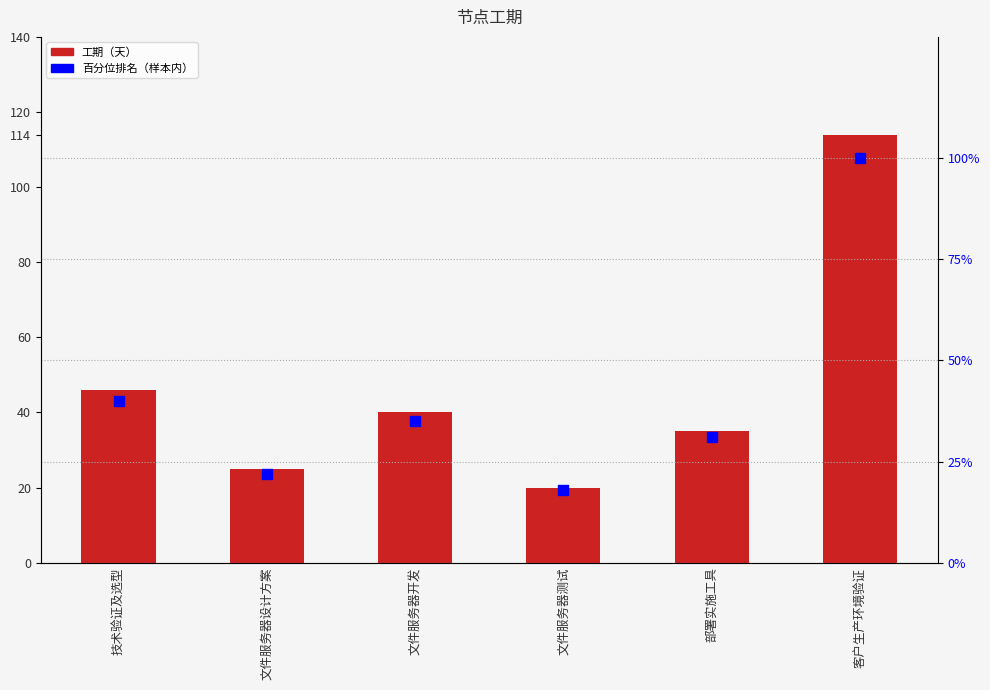

At how many categories does at least one series exceed 94?

1